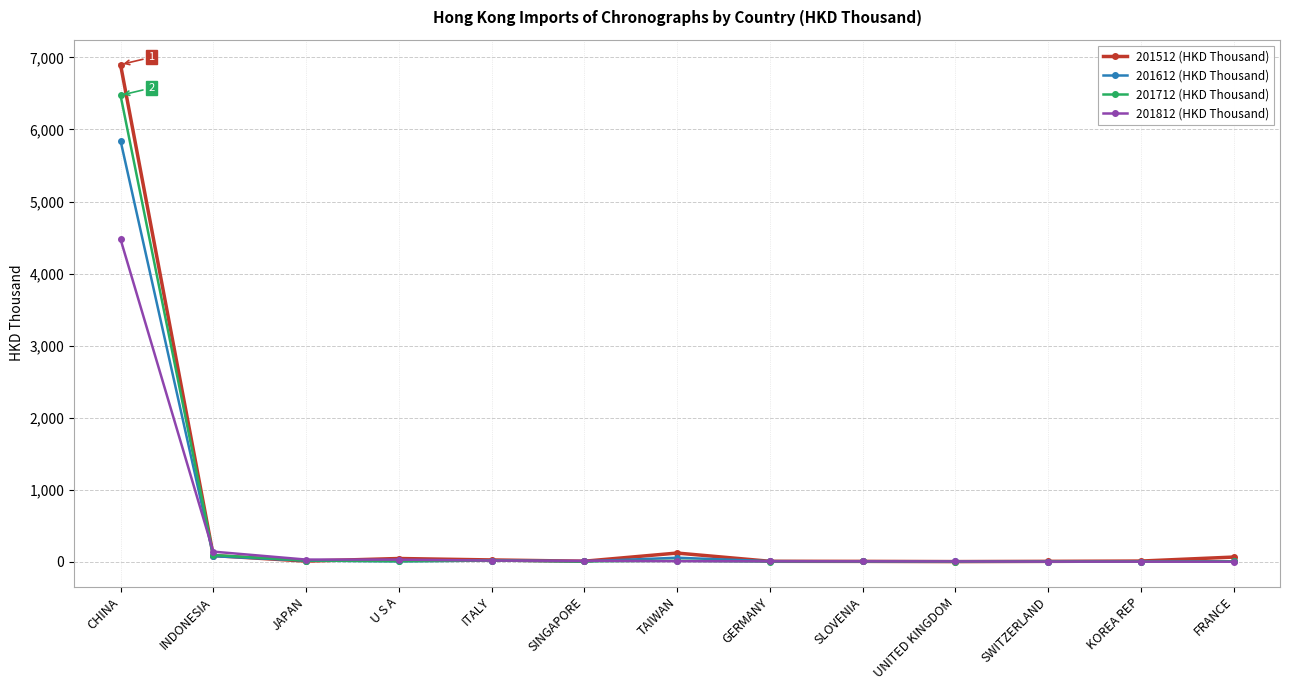

What are all the series names shown in the legend?

201512 (HKD Thousand), 201612 (HKD Thousand), 201712 (HKD Thousand), 201812 (HKD Thousand)